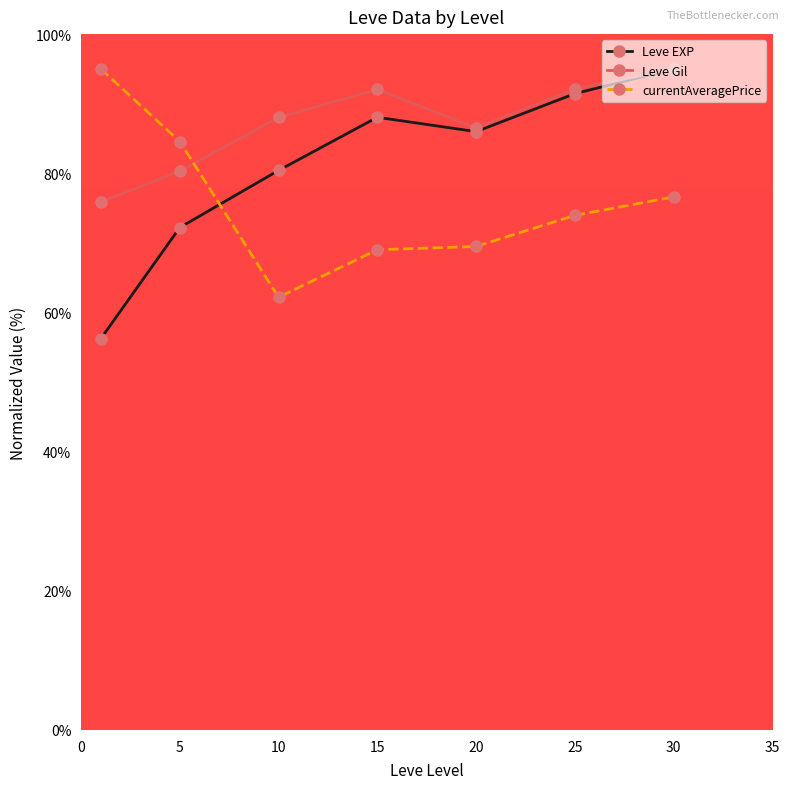

What is the value of the currentAveragePrice point at the 4th from the left?

69.0